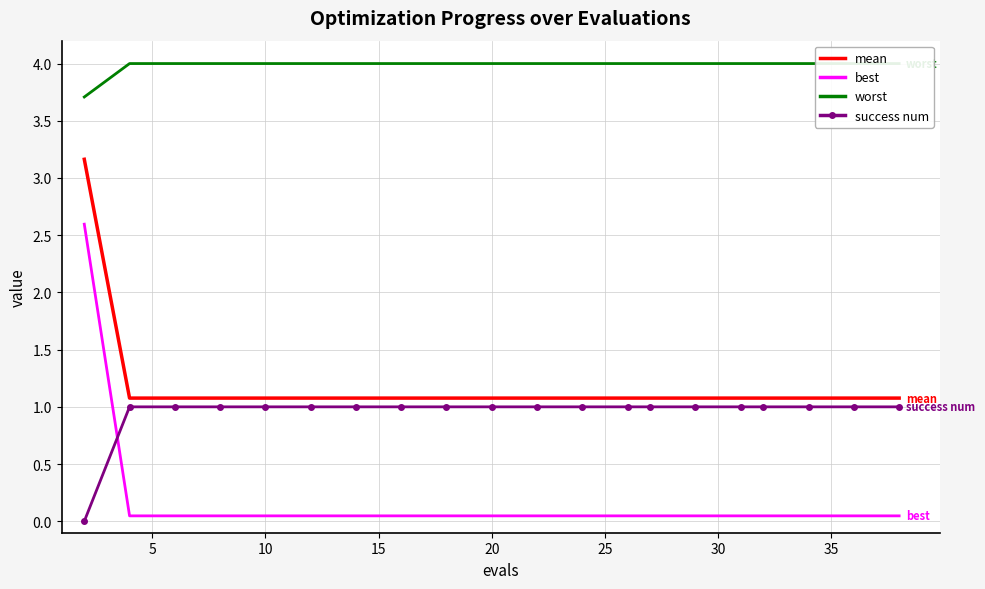

True or false: best and mean intersect in this chart.

False